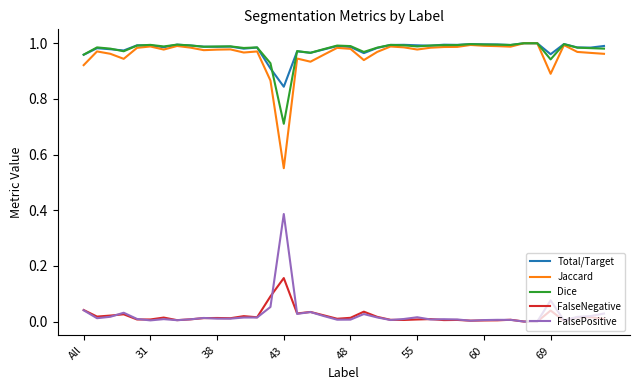

What are all the series names shown in the legend?

Total/Target, Jaccard, Dice, FalseNegative, FalsePositive